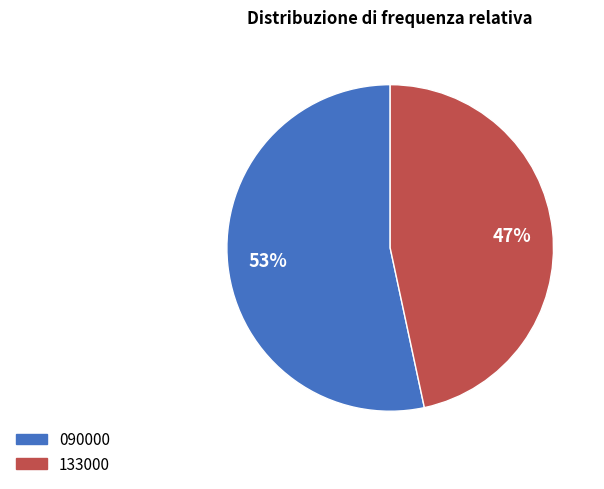

Is there a majority slice in this chart?

Yes